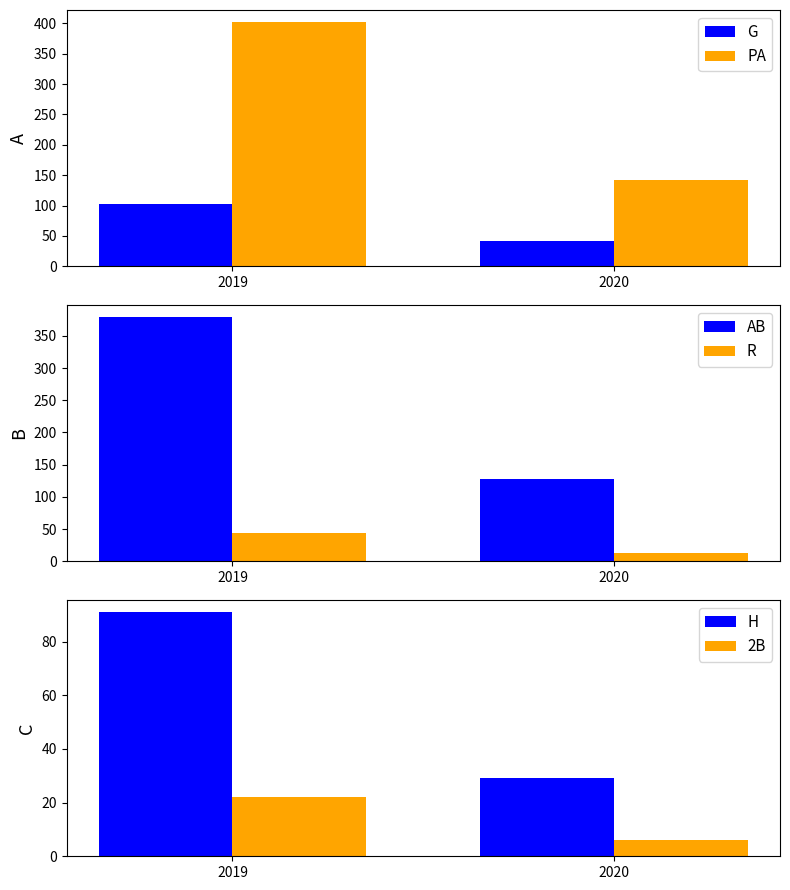

Reading left to right, what are all the values shown in this chart?

G: 103	42
PA: 402	142
AB: 379	127
R: 44	13
H: 91	29
2B: 22	6